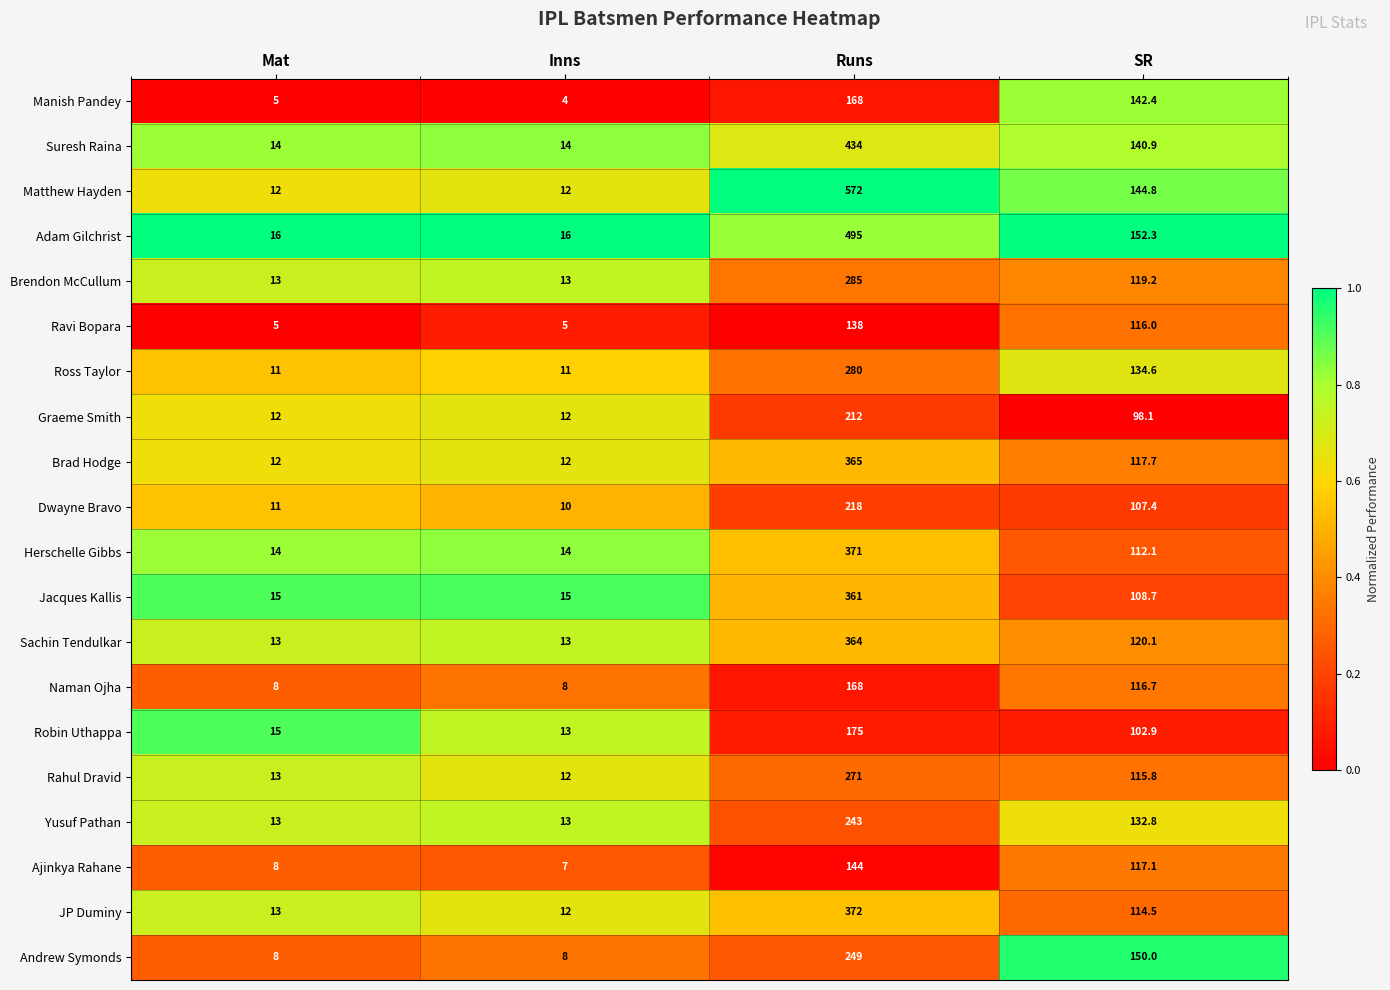

What is the total value across all series at Runs?

5885.0